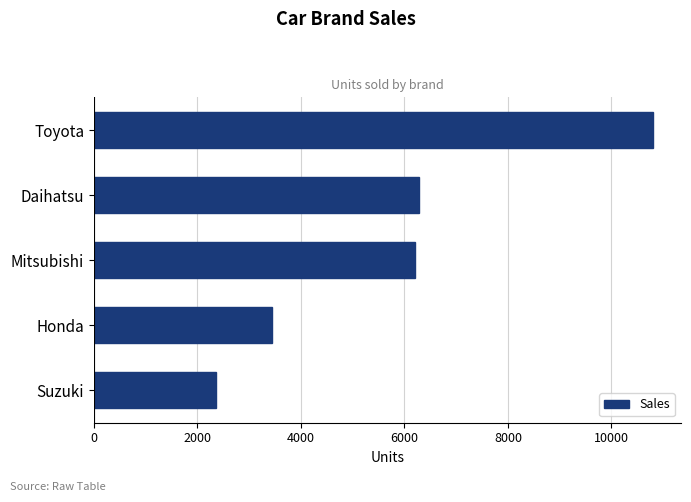

How many series are shown in this chart?

1